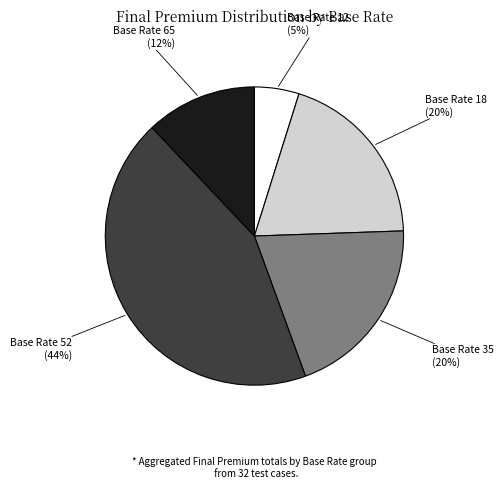

How many slices are in this pie chart?

5